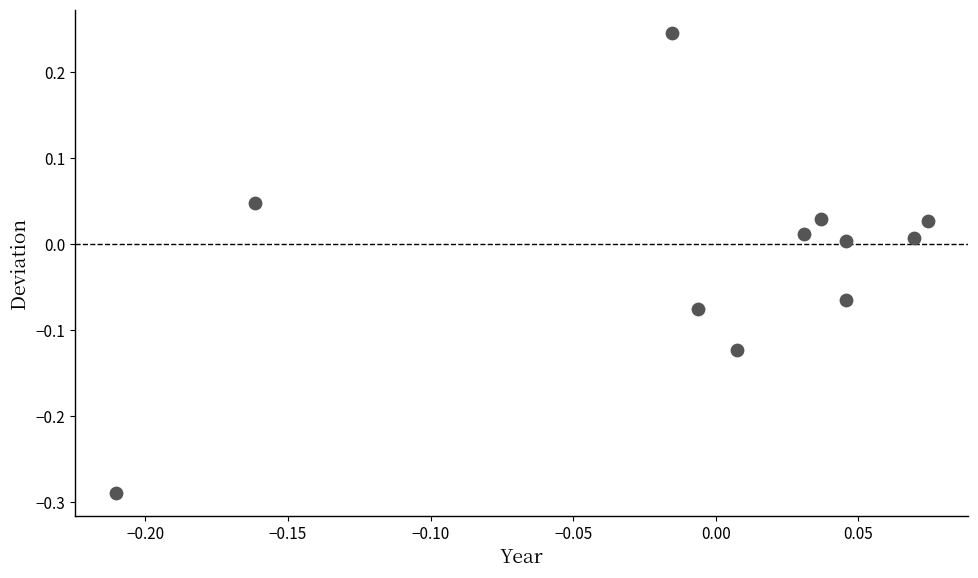

What is the range of Y values (max minus min)?

0.5